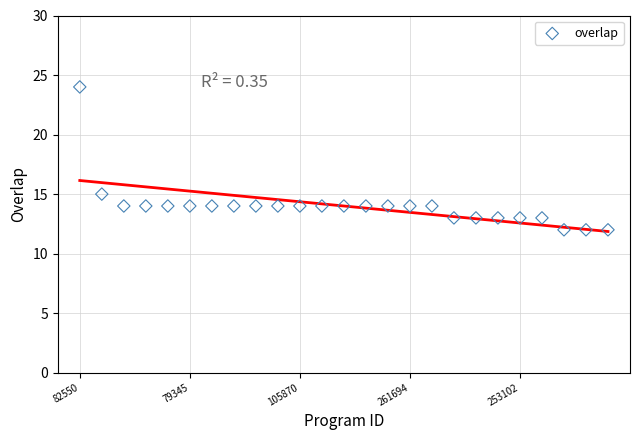

What Y value in the scatter plot is closest to 18?

15